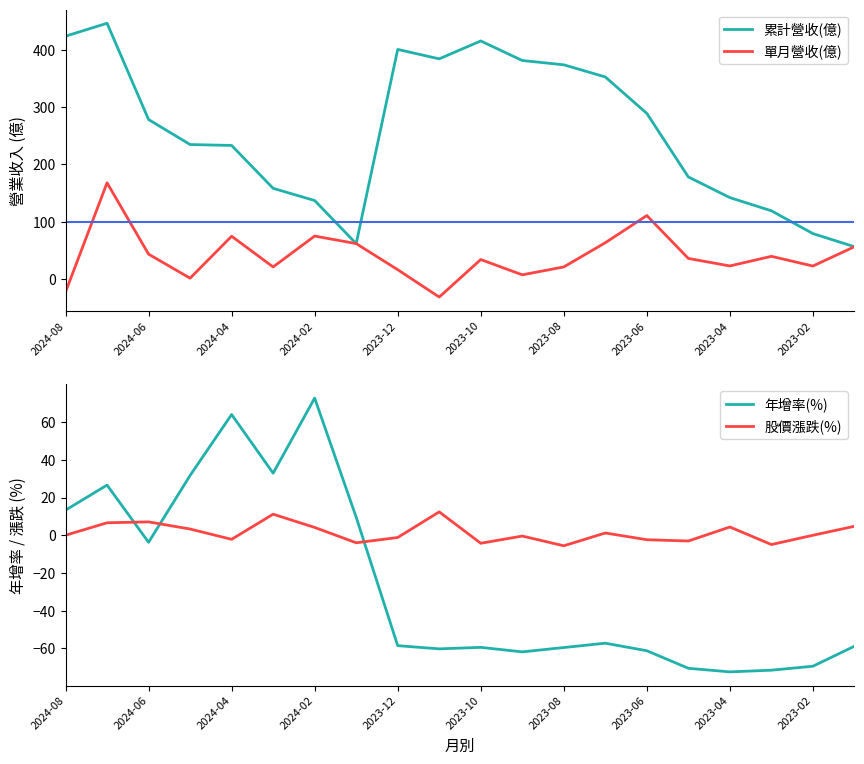

What is the minimum value for 年增率(%)?

-72.4